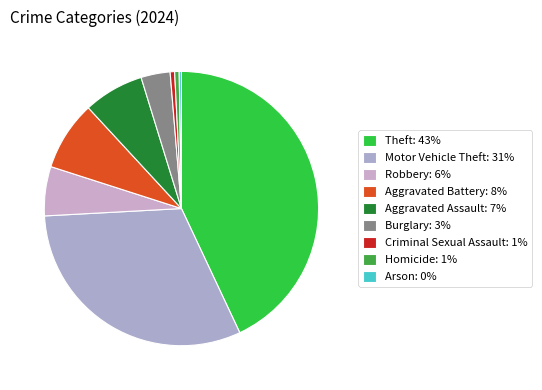

Do Arson and Homicide together represent more than half of the pie?

No